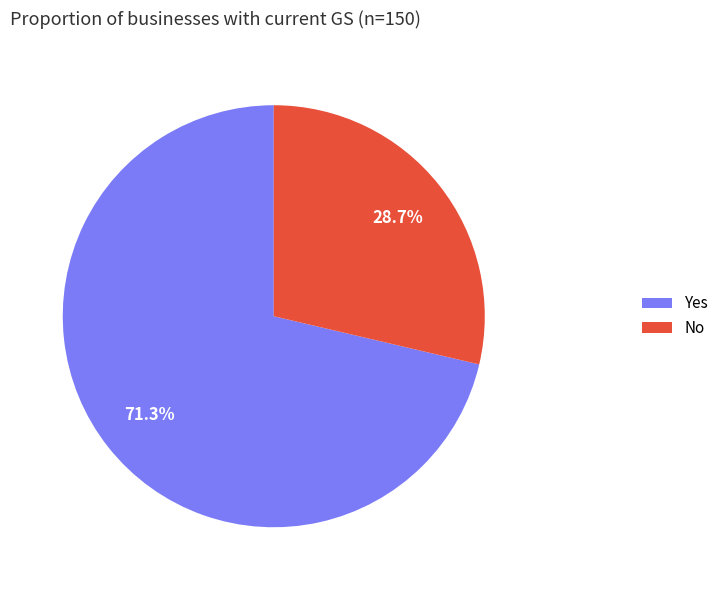

Is there a majority slice in this chart?

Yes